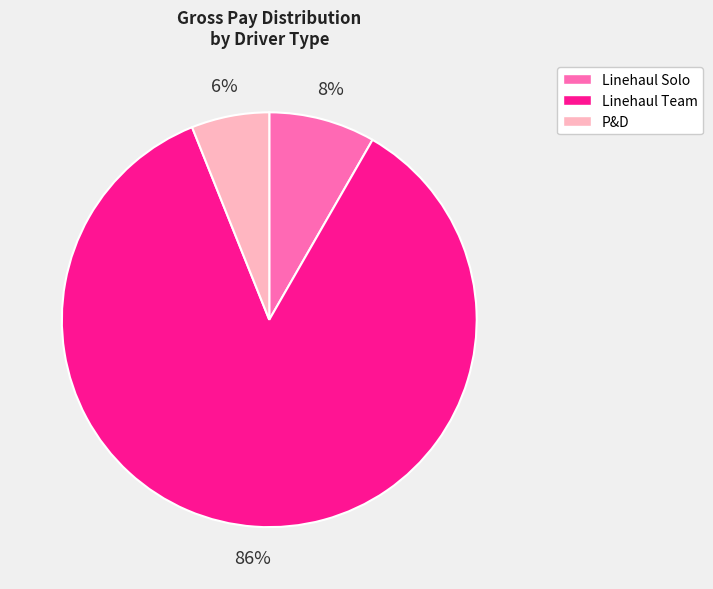

To the nearest percent, what is the average slice percentage?

33%